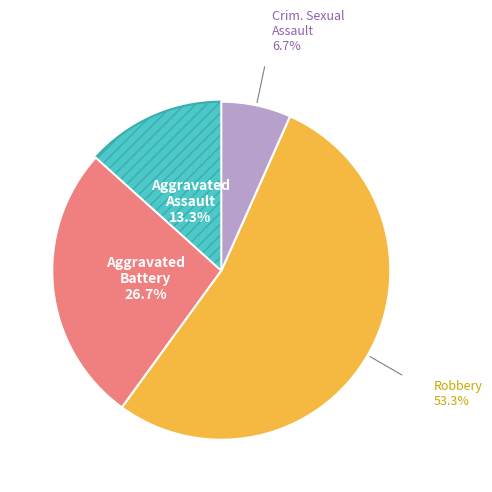

Is there any slice that represents more than half of the pie?

Yes